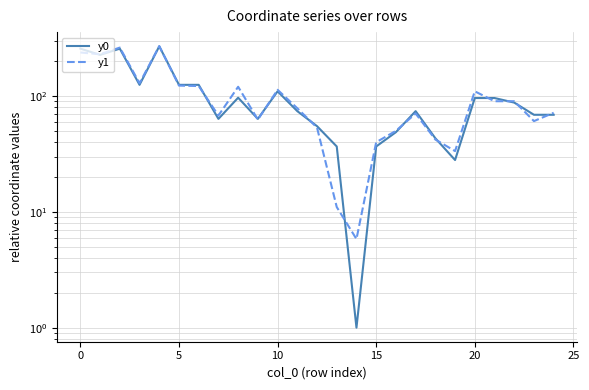

Rank the series by their maximum value, from lowest to highest.

y0, y1